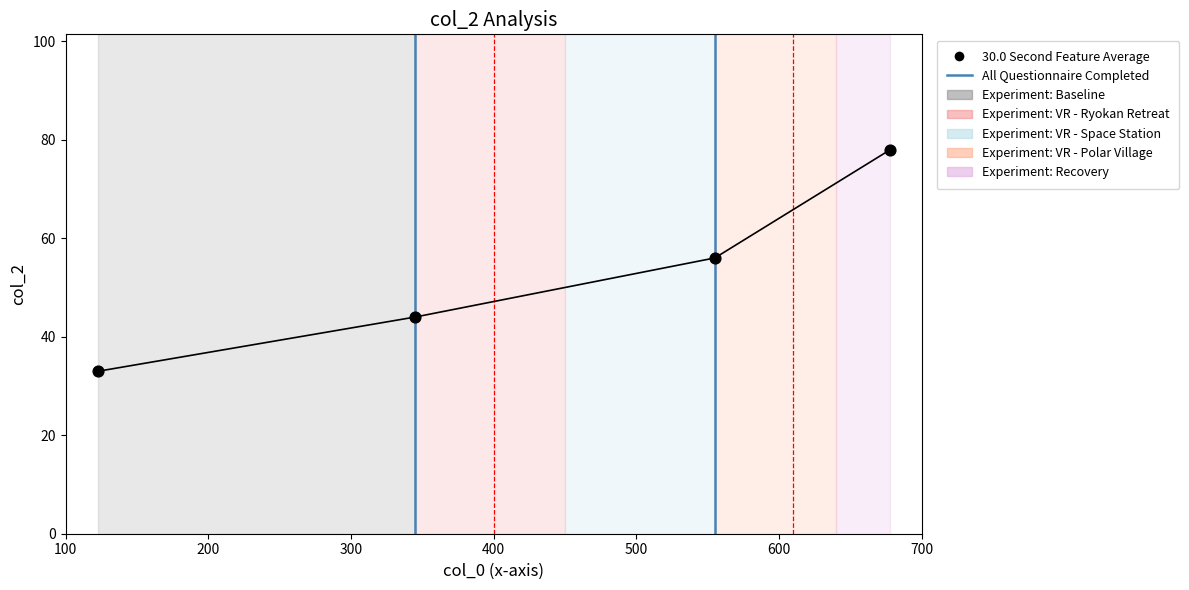

What is the average X value?

425